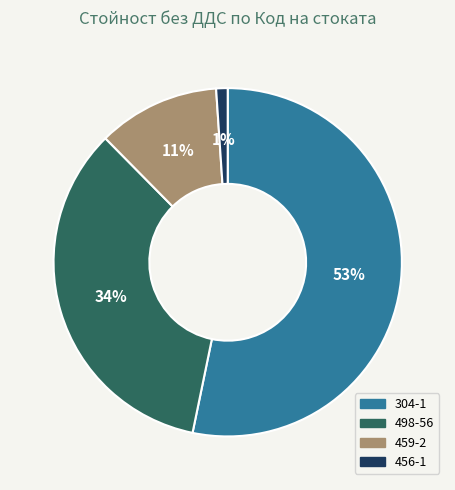

What percentage is the 459-2 slice, to the nearest percent?

11%